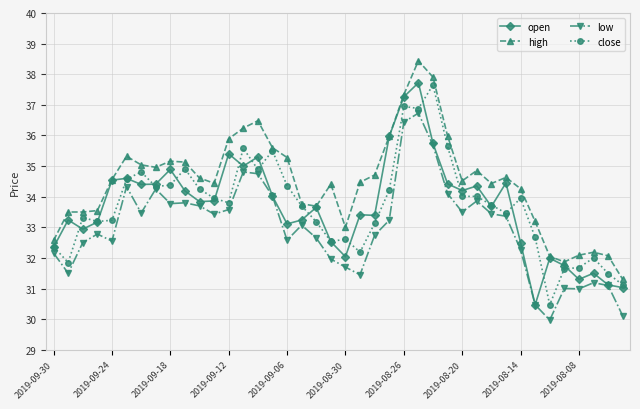

What is the minimum value for close?

30.5